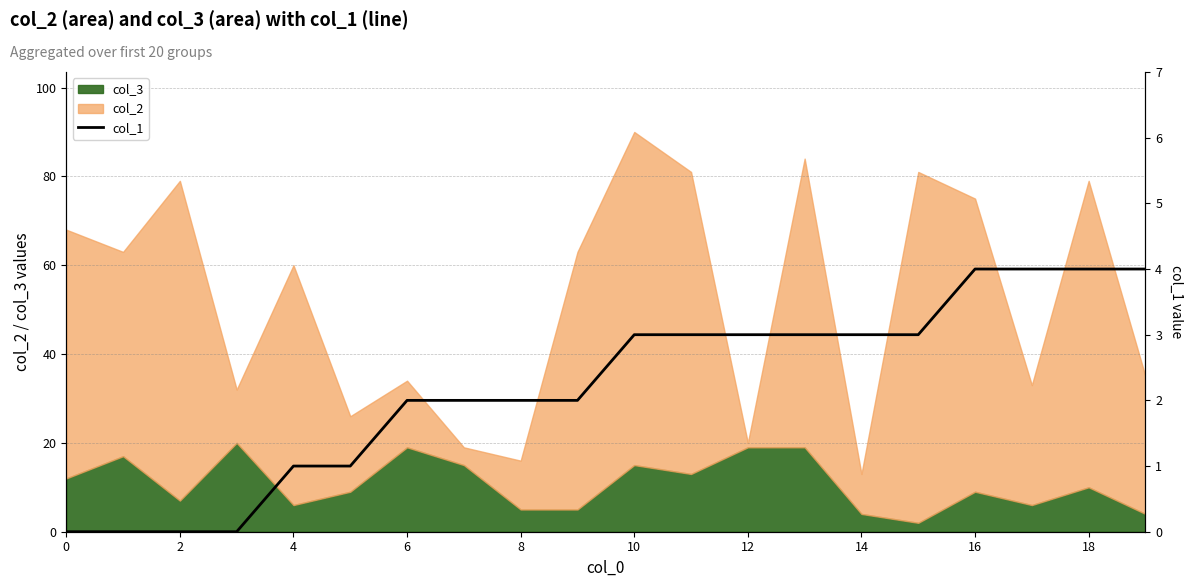

How many values exceed 3?

4